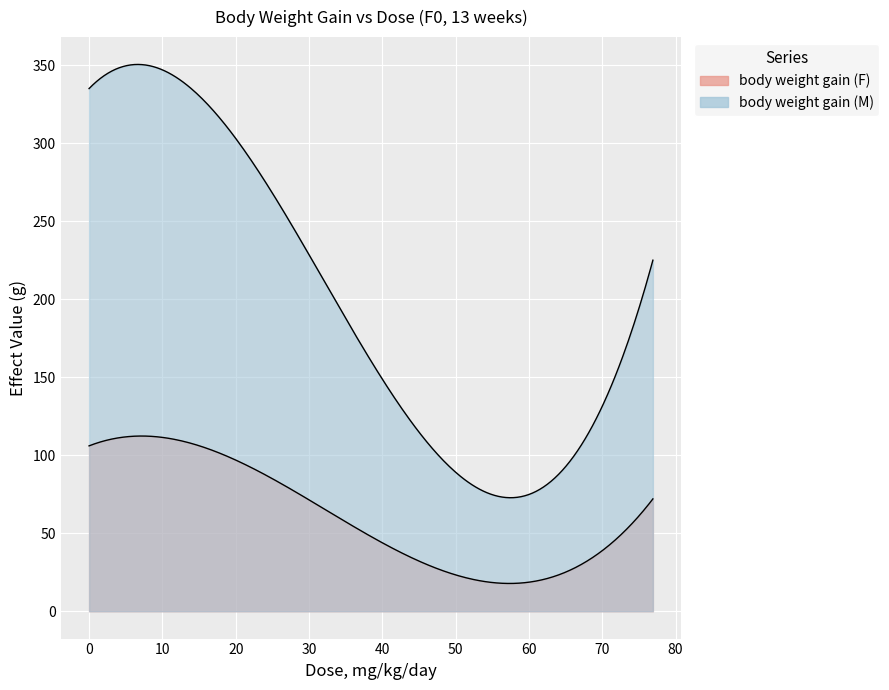

Reading right to left, transcribe all the data shown in this chart.

body weight gain (F): 0 mg/kg/day=106	76.9 mg/kg/day=72	24.2 mg/kg/day=87	8.8 mg/kg/day=112
body weight gain (M): 0 mg/kg/day=335	76.9 mg/kg/day=225	24.2 mg/kg/day=274	8.8 mg/kg/day=349